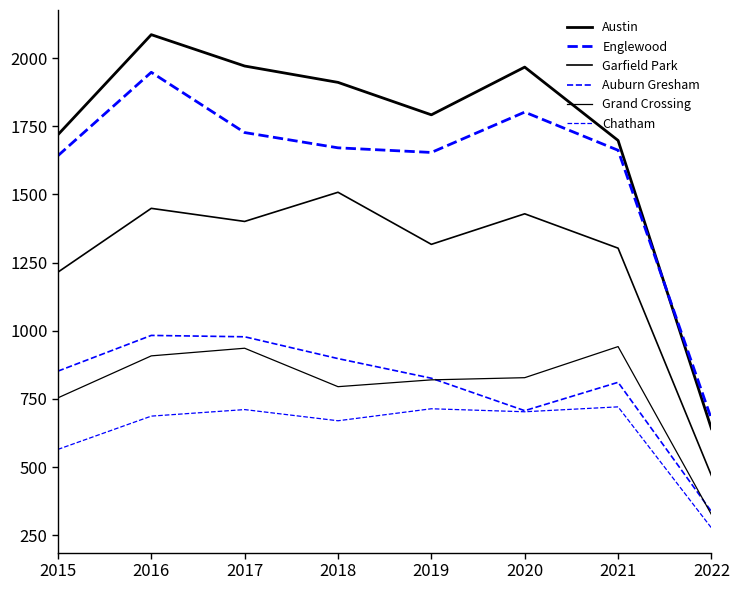

How many values in the Austin series are below 1911?

4